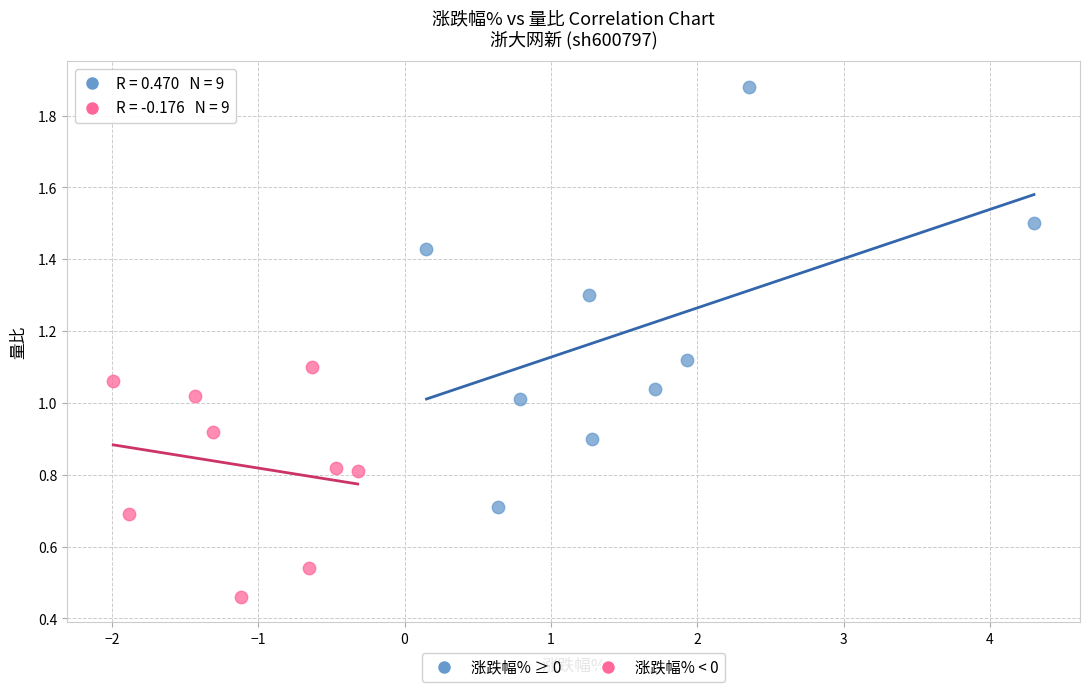

What are all the series names shown in the legend?

涨跌幅% ≥ 0, 涨跌幅% < 0